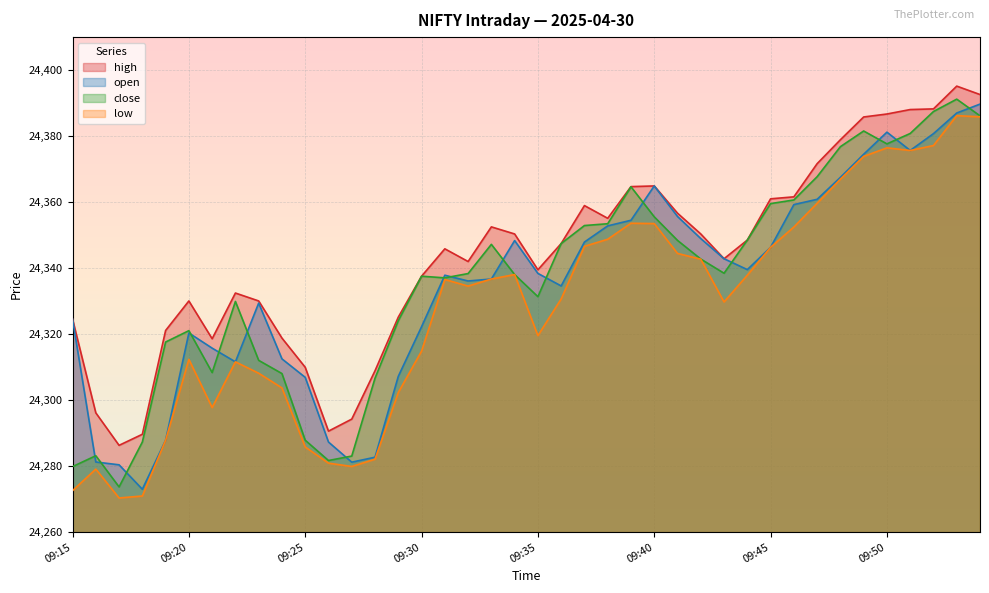

Reading right to left, what are all the values shown in this chart?

high: 09:54=24392.6	09:53=24395.2	09:52=24388.2	09:51=24388.0	09:50=24386.7	09:49=24385.8	09:48=24378.9	09:47=24371.7	09:46=24361.6	09:45=24361.0	09:44=24348.5	09:43=24342.8	09:42=24350.3	09:41=24356.7	09:40=24364.9	09:39=24364.7	09:38=24355.1	09:37=24359.0	09:36=24347.5	09:35=24339.5	09:34=24350.3	09:33=24352.5	09:32=24342.0	09:31=24345.8	09:30=24337.5	09:29=24325.2	09:28=24308.9	09:27=24294.2	09:26=24290.6	09:25=24310.0	09:24=24318.8	09:23=24330.0	09:22=24332.5	09:21=24318.6	09:20=24330.0	09:19=24321.1	09:18=24289.7	09:17=24286.3	09:16=24296.2	09:15=24324.5
open: 09:54=24389.7	09:53=24387.0	09:52=24380.8	09:51=24375.7	09:50=24381.2	09:49=24374.5	09:48=24367.5	09:47=24360.8	09:46=24359.2	09:45=24346.3	09:44=24339.5	09:43=24342.8	09:42=24349.0	09:41=24355.7	09:40=24364.9	09:39=24354.5	09:38=24352.8	09:37=24347.9	09:36=24334.6	09:35=24338.4	09:34=24348.3	09:33=24336.7	09:32=24336.1	09:31=24337.8	09:30=24322.2	09:29=24307.2	09:28=24282.7	09:27=24281.2	09:26=24287.3	09:25=24306.9	09:24=24312.5	09:23=24329.4	09:22=24311.6	09:21=24315.8	09:20=24320.3	09:19=24287.8	09:18=24273.0	09:17=24280.4	09:16=24281.2	09:15=24324.5
close: 09:54=24386.2	09:53=24391.2	09:52=24387.5	09:51=24380.8	09:50=24377.7	09:49=24381.5	09:48=24376.8	09:47=24367.7	09:46=24360.7	09:45=24359.5	09:44=24348.5	09:43=24338.5	09:42=24342.8	09:41=24348.4	09:40=24355.5	09:39=24364.7	09:38=24353.5	09:37=24352.9	09:36=24347.5	09:35=24331.3	09:34=24338.0	09:33=24347.2	09:32=24338.3	09:31=24337.0	09:30=24337.5	09:29=24324.0	09:28=24306.7	09:27=24283.0	09:26=24281.7	09:25=24287.8	09:24=24308.0	09:23=24312.0	09:22=24329.9	09:21=24308.3	09:20=24321.0	09:19=24317.6	09:18=24287.3	09:17=24273.7	09:16=24283.2	09:15=24279.8
low: 09:54=24385.8	09:53=24386.2	09:52=24377.2	09:51=24375.7	09:50=24376.5	09:49=24373.8	09:48=24367.0	09:47=24359.7	09:46=24352.5	09:45=24346.3	09:44=24337.8	09:43=24329.8	09:42=24342.7	09:41=24344.5	09:40=24353.5	09:39=24353.6	09:38=24348.8	09:37=24346.6	09:36=24330.7	09:35=24319.5	09:34=24338.0	09:33=24336.7	09:32=24334.5	09:31=24336.5	09:30=24314.8	09:29=24302.3	09:28=24282.1	09:27=24279.9	09:26=24280.9	09:25=24285.8	09:24=24303.7	09:23=24308.2	09:22=24311.6	09:21=24297.8	09:20=24312.3	09:19=24287.8	09:18=24271.0	09:17=24270.3	09:16=24279.1	09:15=24272.5